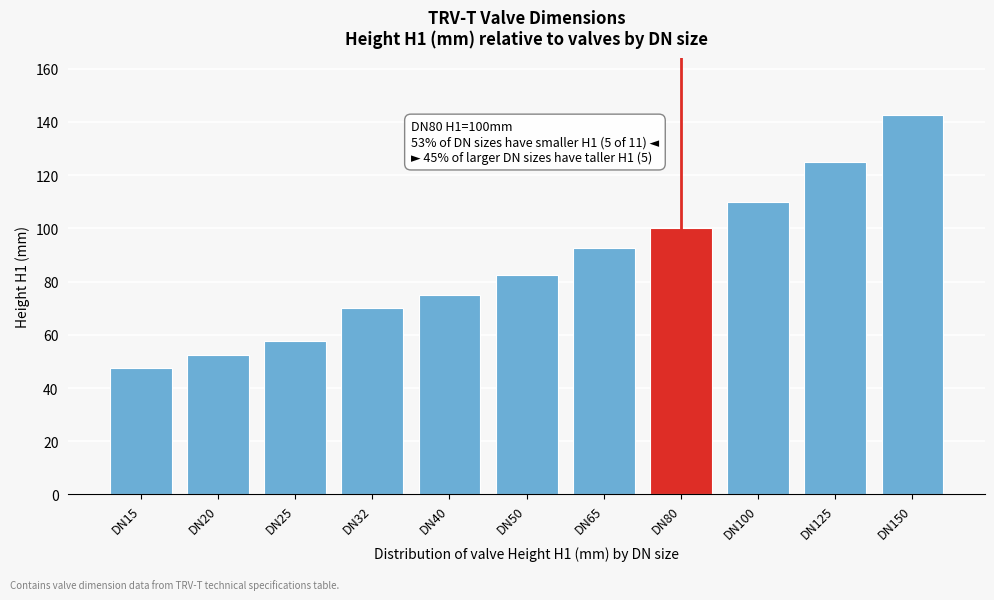

Reading left to right, what are all the values shown in this chart?

47.5	52.5	57.5	70.0	75.0	82.5	92.5	100.0	110.0	125.0	142.5